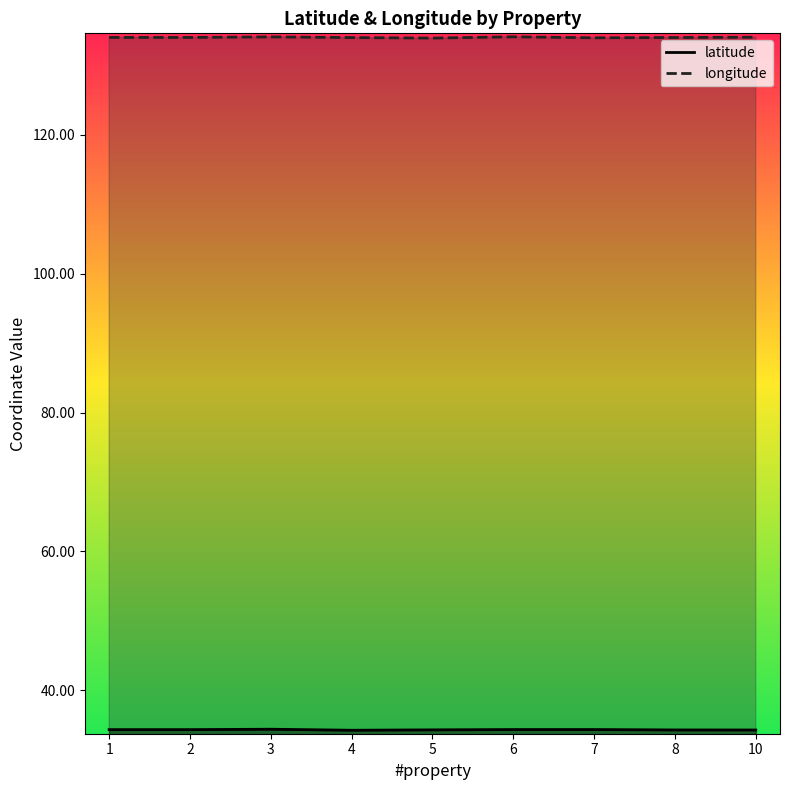

Rank the series by their maximum value, from highest to lowest.

longitude, latitude